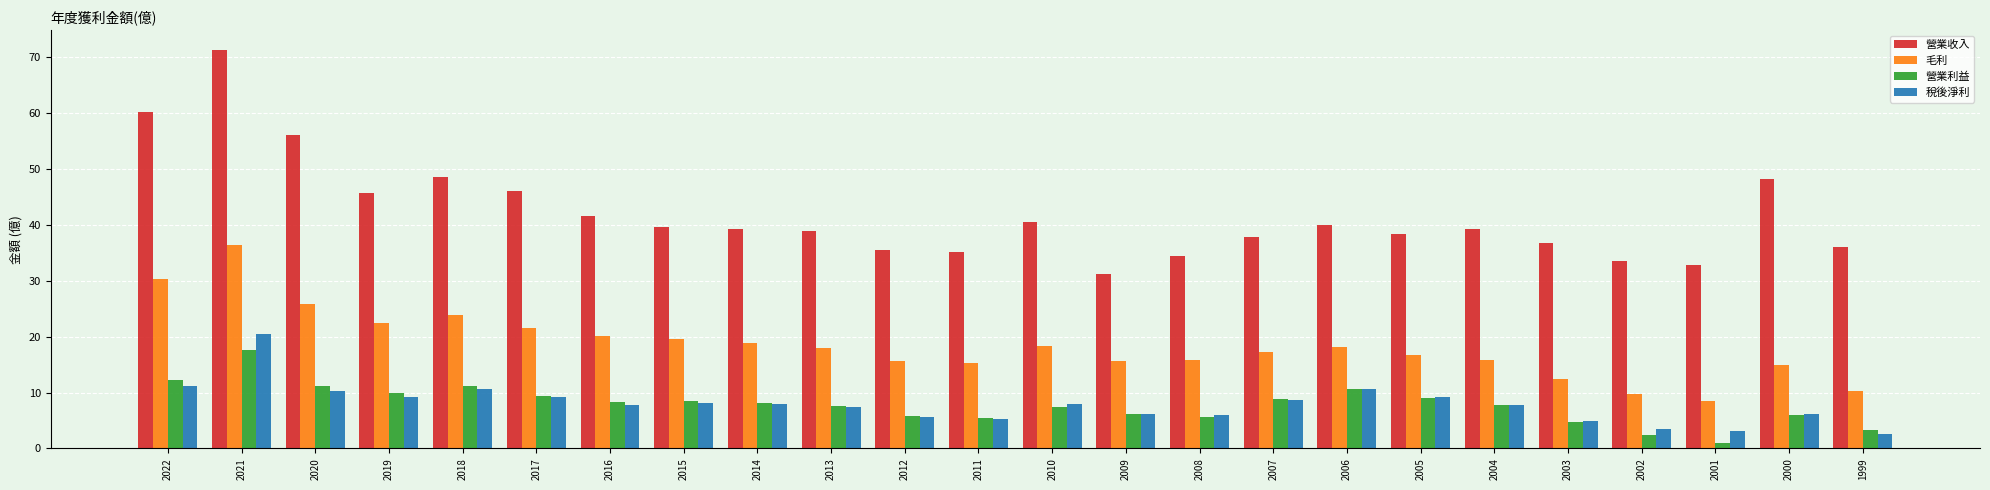

What is the total value across all series at 2003?

58.7